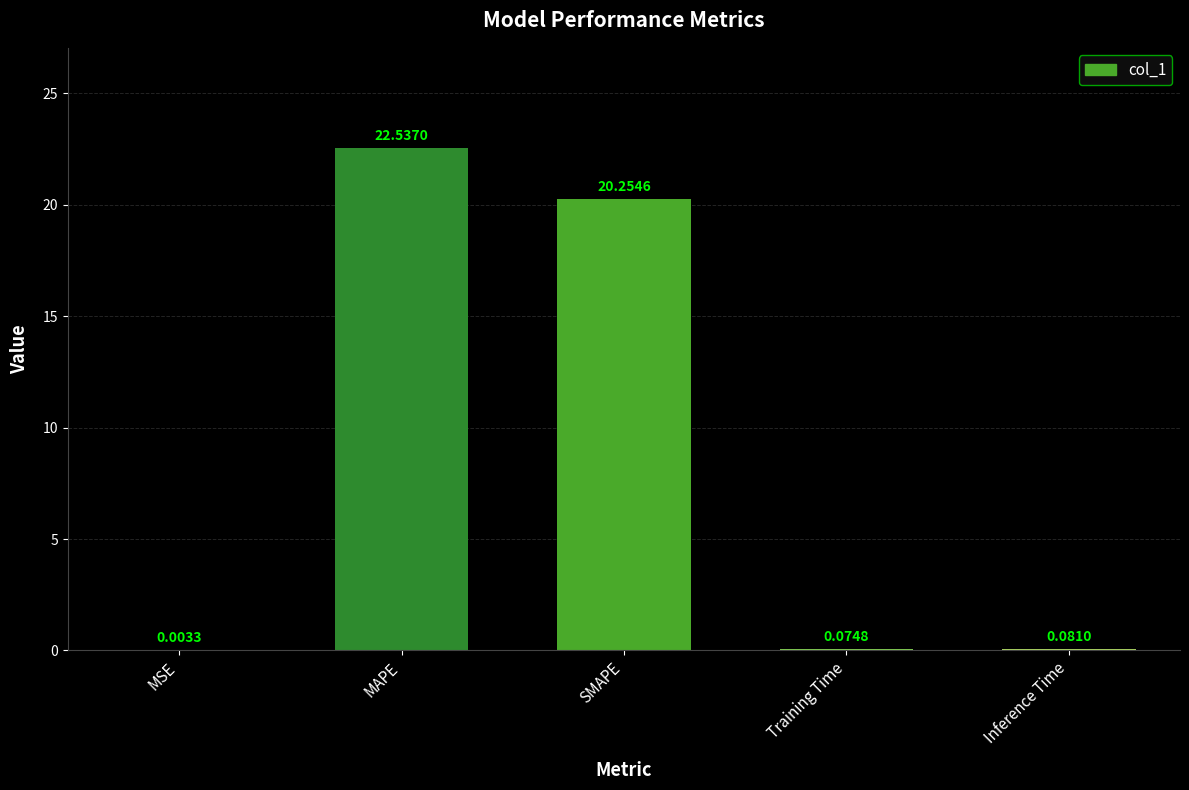

What is the sum of the values at MAPE and MSE?

22.5